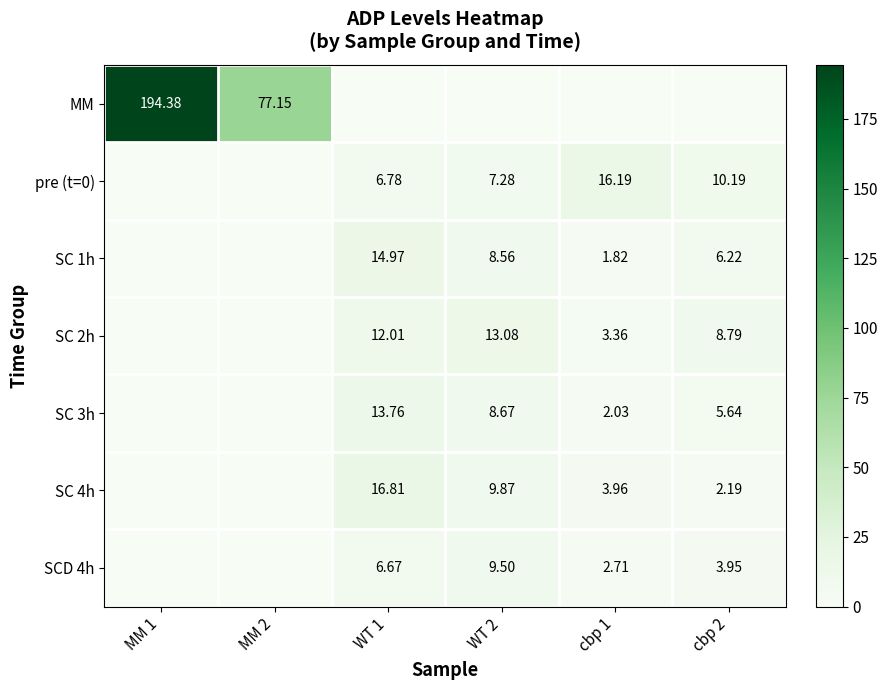

What is the average value of the SC 4h series?

5.5